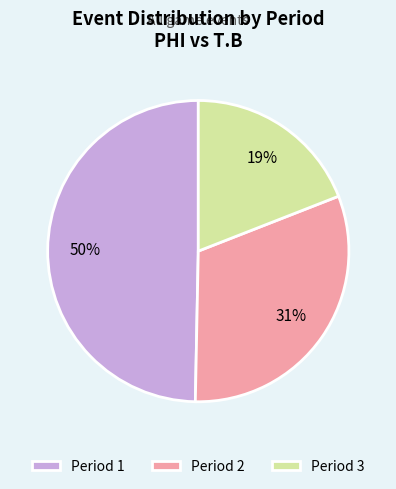

To the nearest percent, what is the difference between the largest and smallest slice percentages?

31%